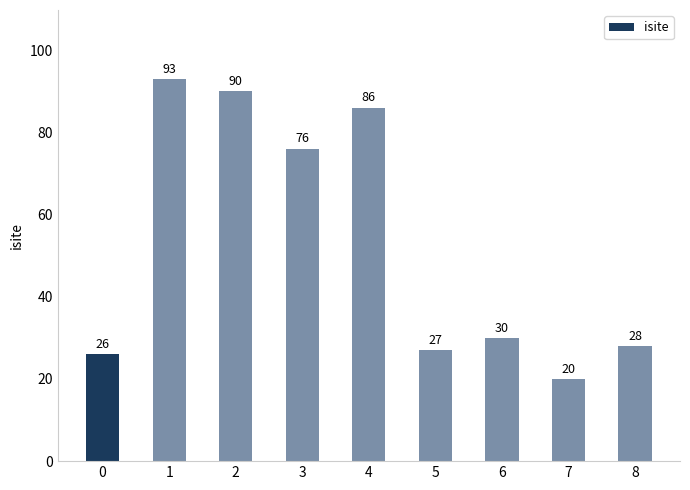

What is the difference between the maximum and minimum values?

73